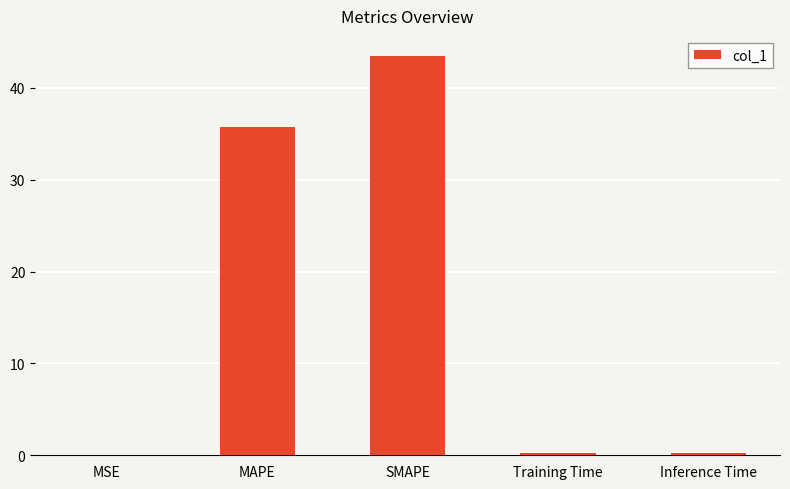

The chart shows a value of 43.5 at SMAPE. True or false?

True